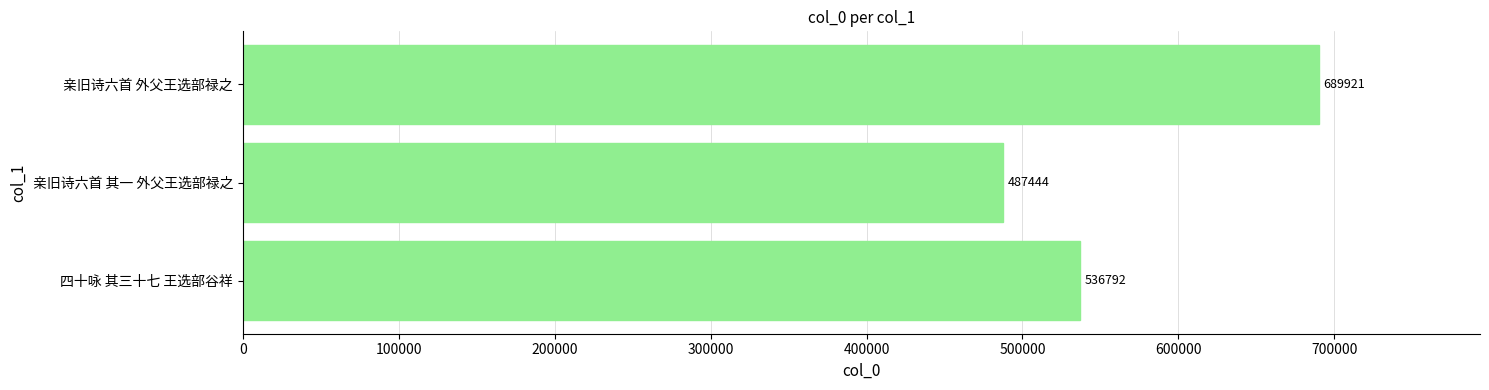

Reading bottom to top, transcribe all the data shown in this chart.

536792	487444	689921